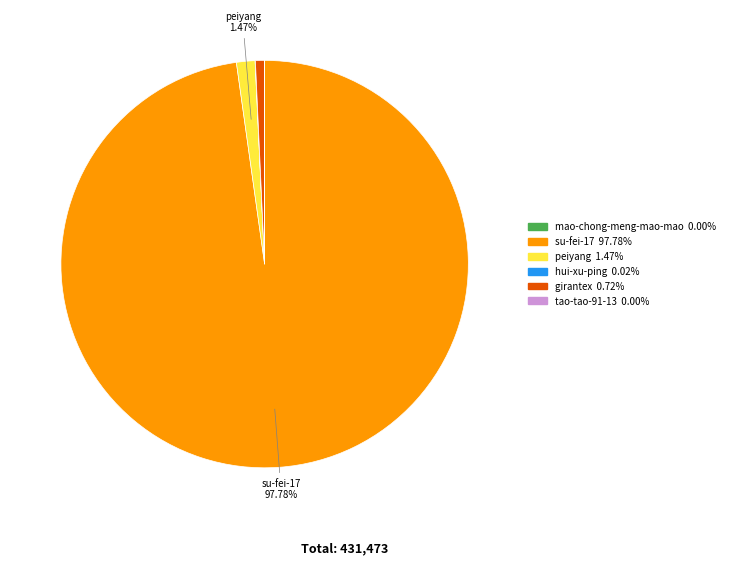

Does any single category account for the majority?

Yes